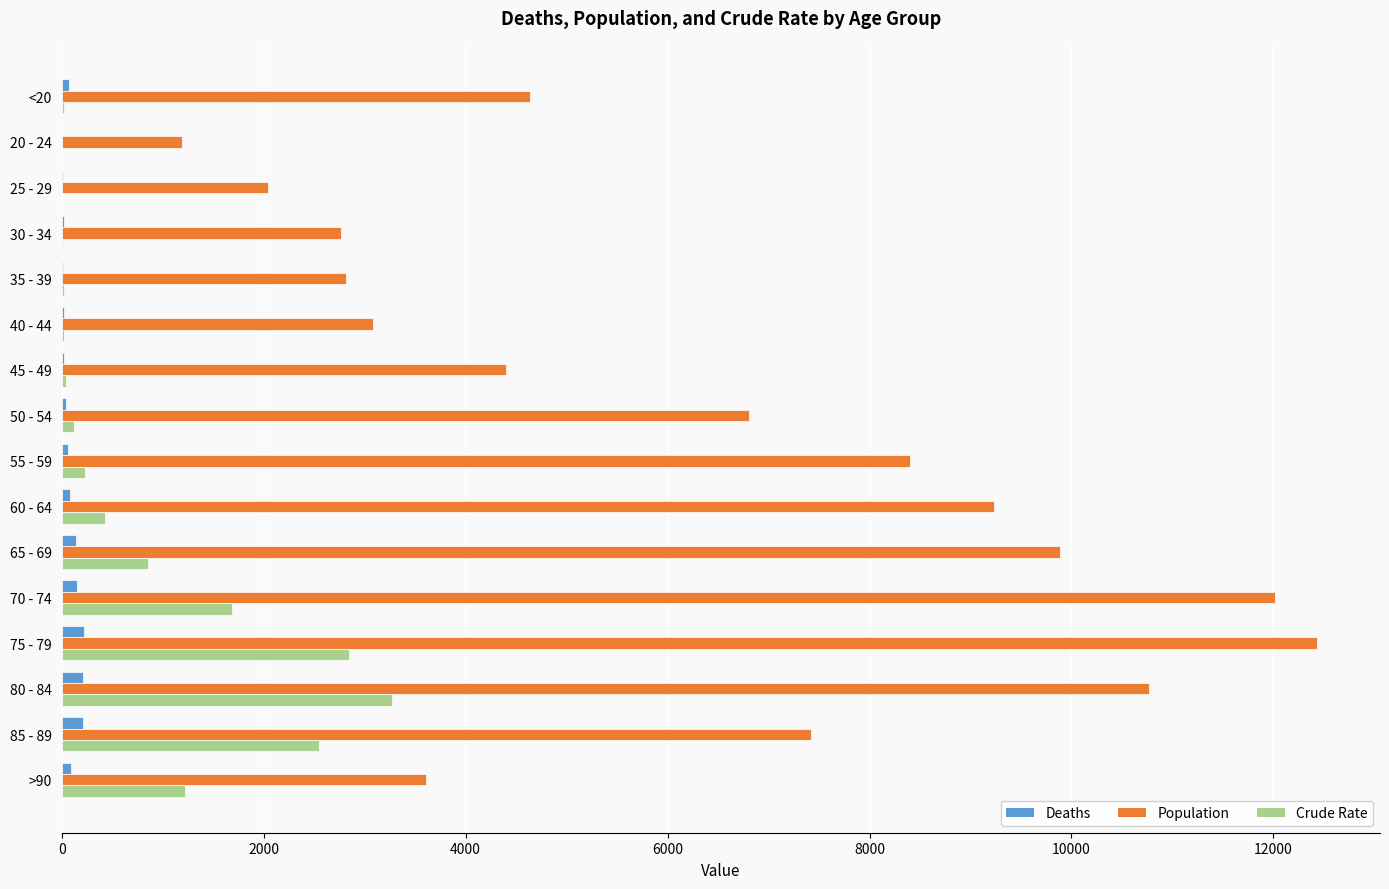

Which series has the largest total across all categories?

Population